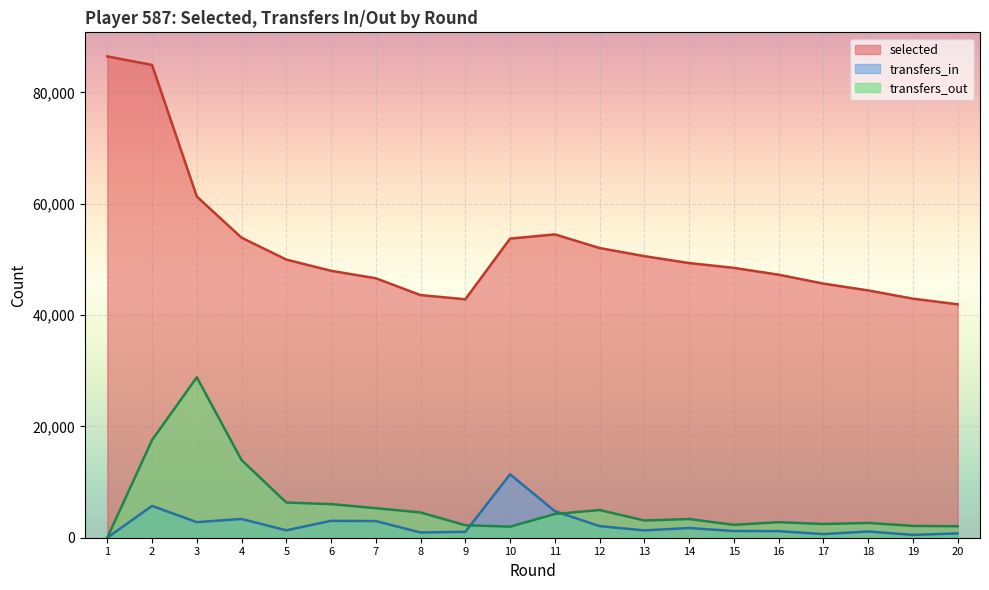

Reading left to right, transcribe all the data shown in this chart.

selected: 86458	84926	61287	53894	49964	47946	46604	43580	42834	53726	54487	52035	50577	49340	48470	47246	45648	44422	42940	41926
transfers_in: 0	5711	2798	3370	1332	3028	2991	937	1062	11384	4773	2081	1316	1741	1206	1177	654	1120	504	770
transfers_out: 0	17530	28814	13949	6324	6033	5307	4534	2249	1981	4256	4975	3094	3358	2315	2795	2465	2657	2122	2057